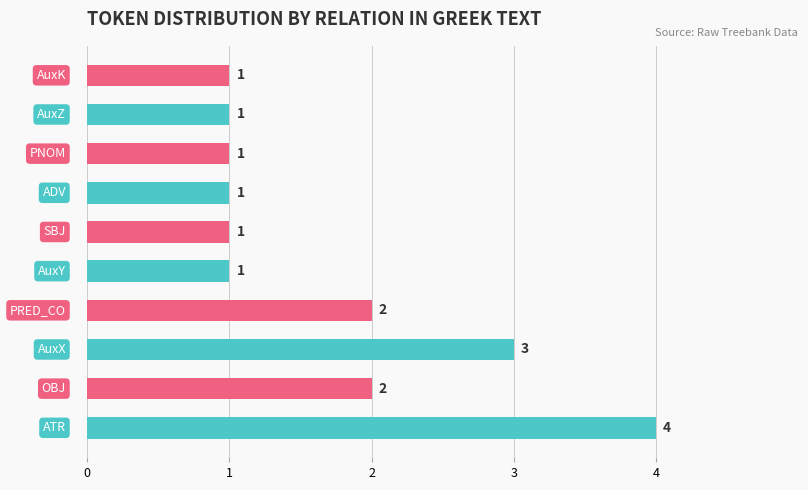

How many values are between 1 and 2?

8